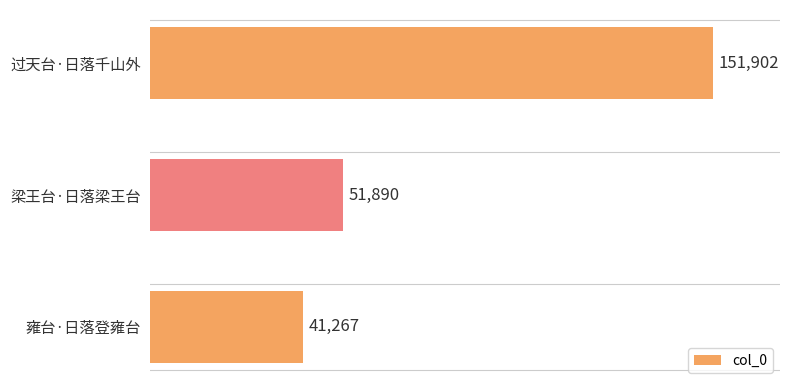

How many series are shown in this chart?

1